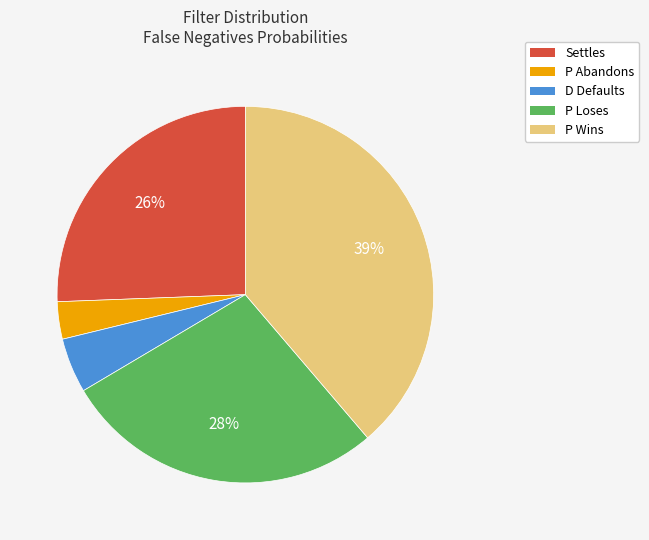

To the nearest percent, what is the average slice percentage?

20%